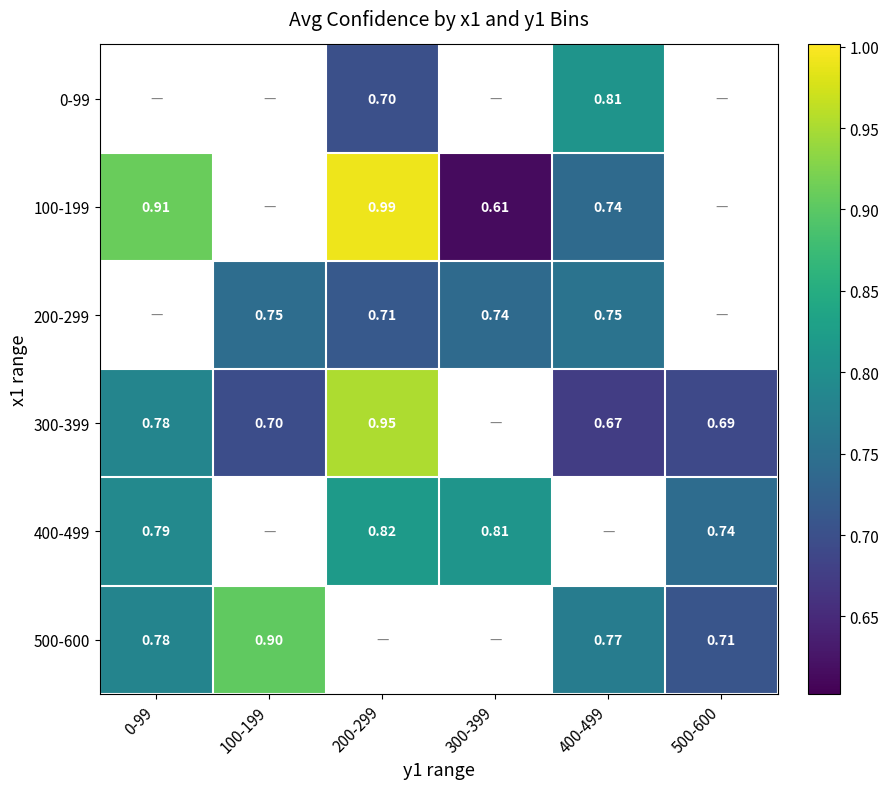

Is the value of 200-299 at 400-499 greater than the value of 400-499 at 200-299?

No